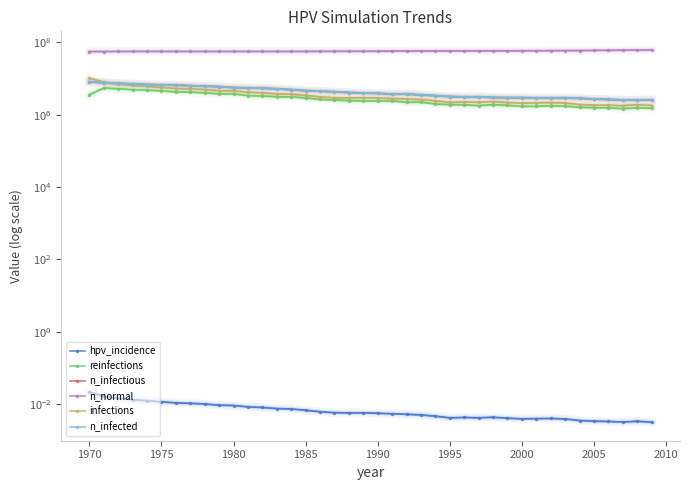

What are all the series names shown in the legend?

hpv_incidence, reinfections, n_infectious, n_normal, infections, n_infected